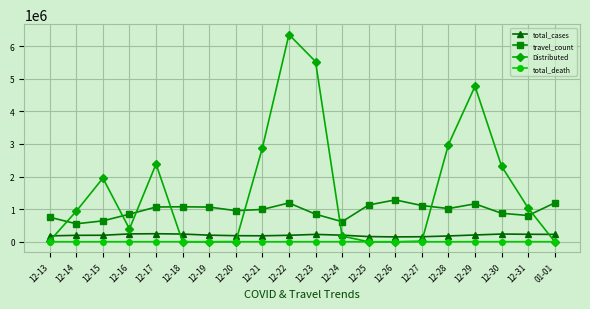

Which series has the largest range (max minus min)?

Distributed